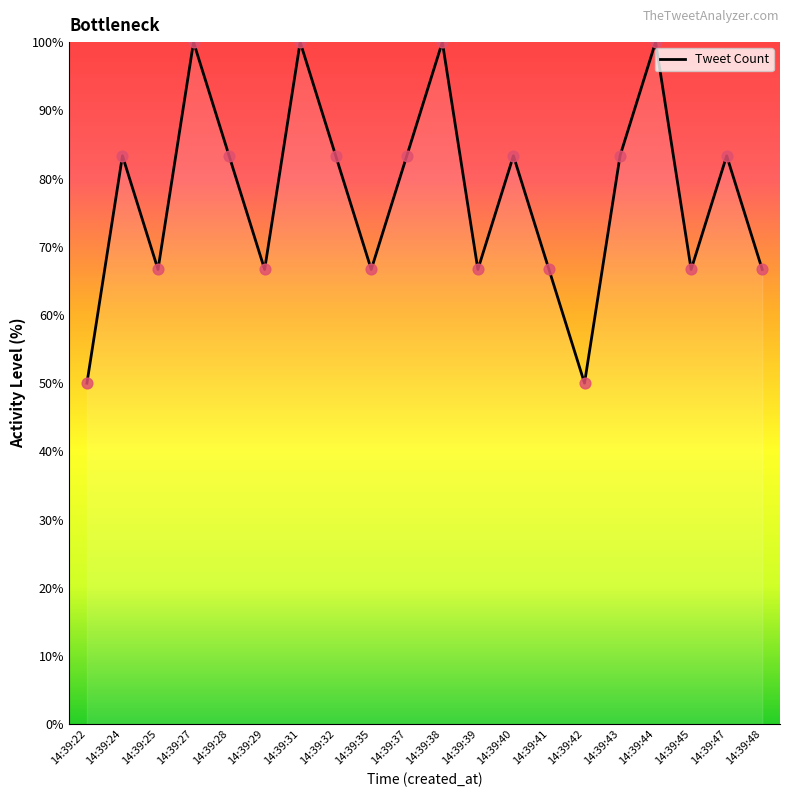

What is the ratio of the value at 14:39:35 to the value at 14:39:24?

0.8